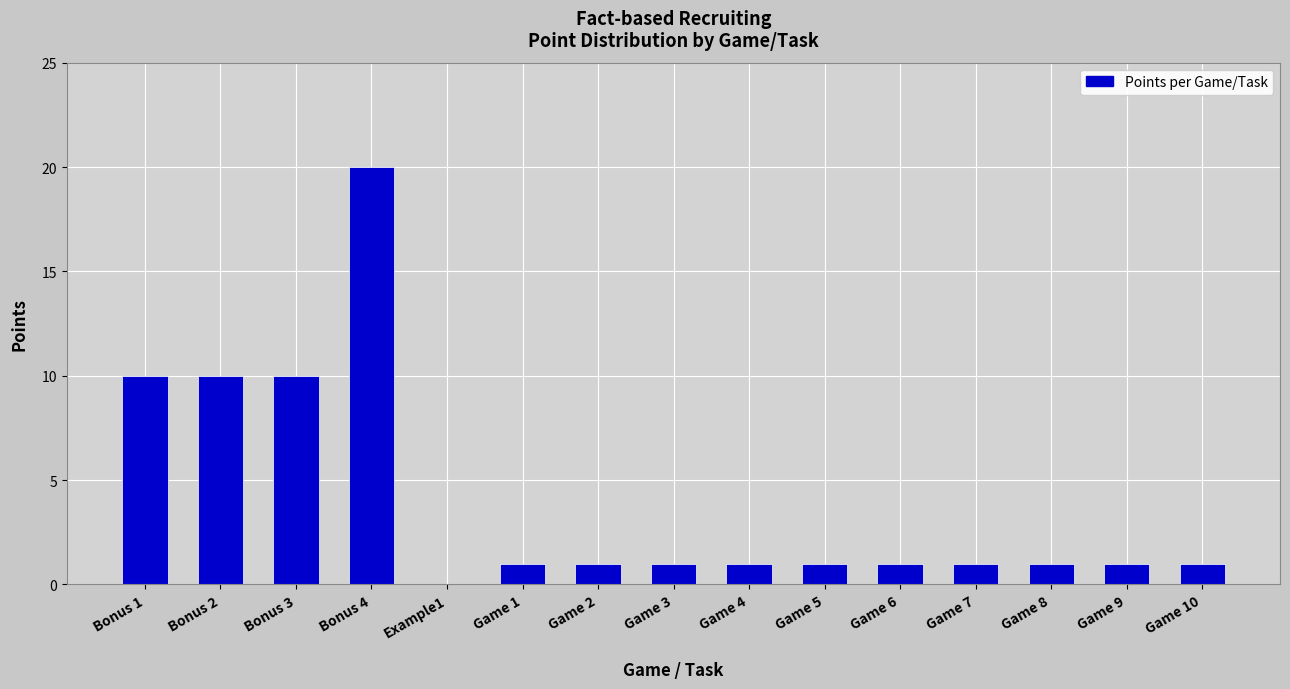

Is it true that the value at Bonus 4 is 20?

True